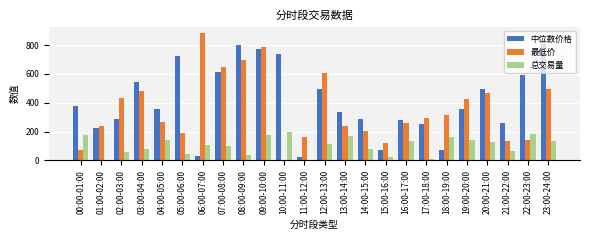

Which series has the largest total across all categories?

中位数价格